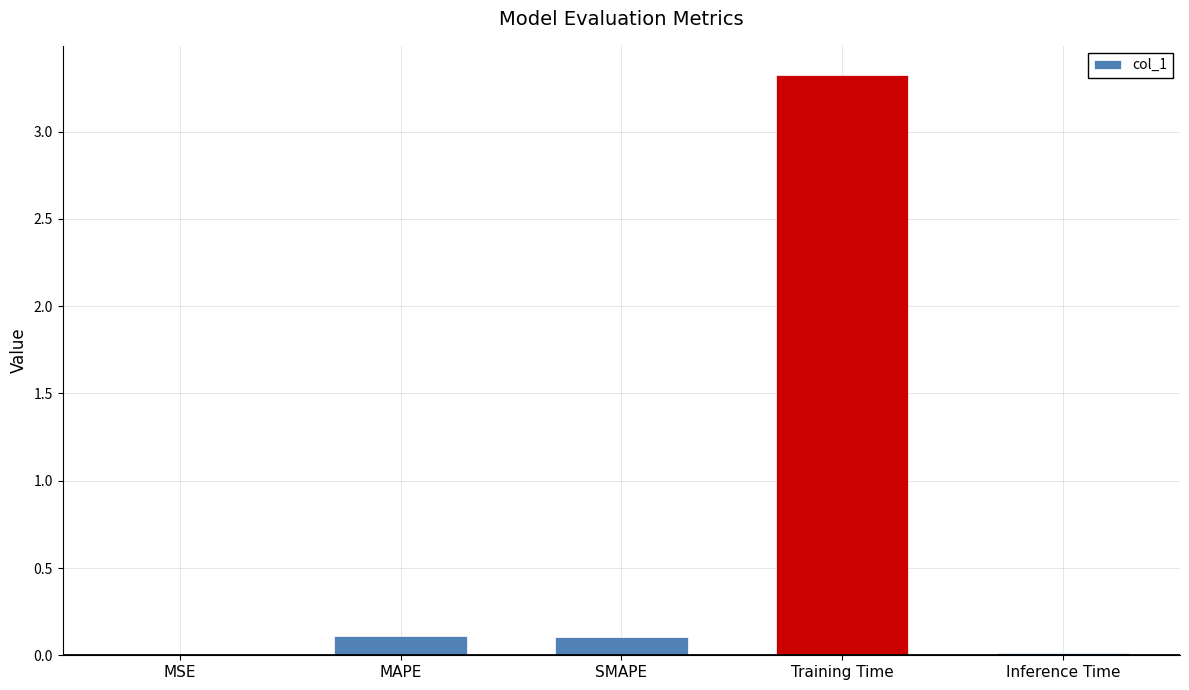

Is it true that the value at MSE is 0.0?

True